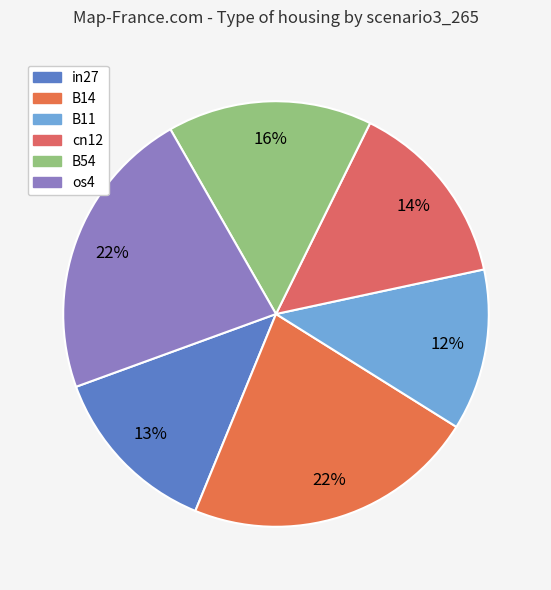

Count the number of slices in the pie.

6